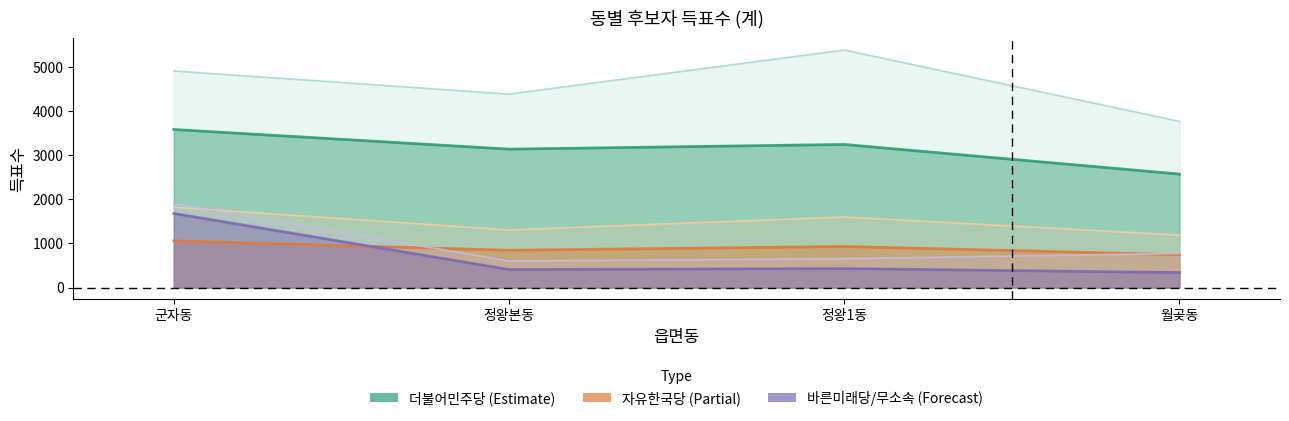

Reading right to left, list all the values displayed in this chart.

더불어민주당오인열: 월곶동=2571	정왕1동=3242	정왕본동=3136	군자동=3581
자유한국당노용수: 월곶동=746	정왕1동=932	정왕본동=846	군자동=1059
바른미래당윤석경: 월곶동=341	정왕1동=431	정왕본동=409	군자동=1679